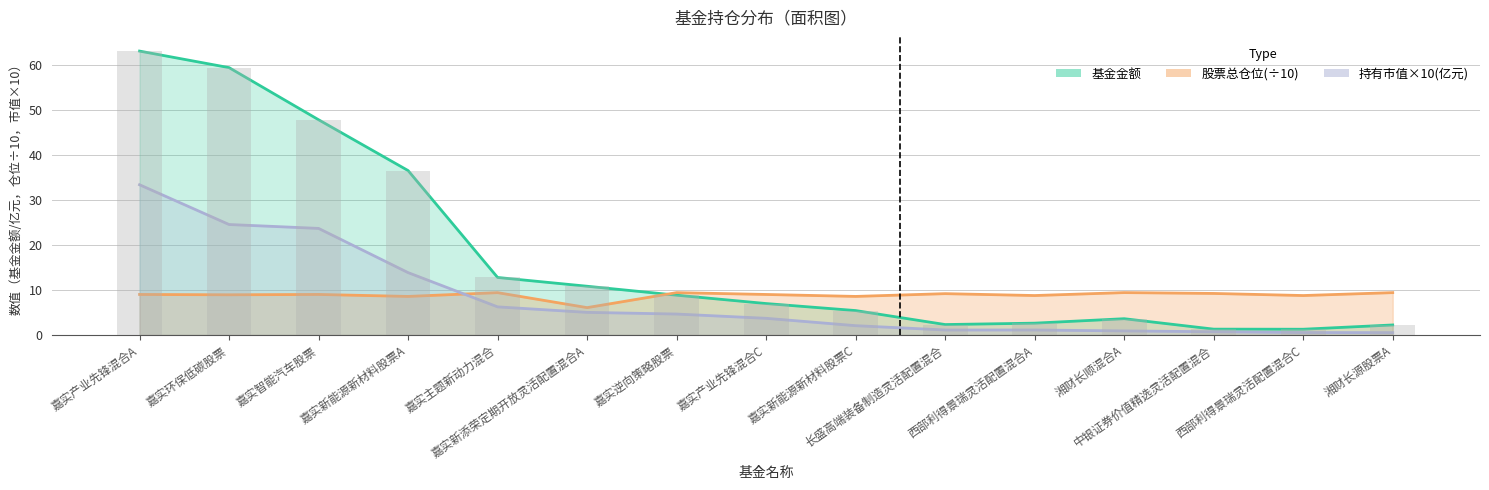

Reading left to right, list all the values displayed in this chart.

基金金额: 63.1	59.4	47.8	36.5	12.8	10.8	8.8	7.0	5.4	2.3	2.6	3.6	1.3	1.3	2.2
持有市值(亿元): 33.4	24.5	23.7	13.8	6.2	5.0	4.6	3.7	2.0	1.1	1.1	0.9	0.7	0.5	0.5
股票总仓位: 9.0	8.9	9.0	8.6	9.4	6.1	9.4	9.0	8.6	9.2	8.8	9.4	9.2	8.8	9.4